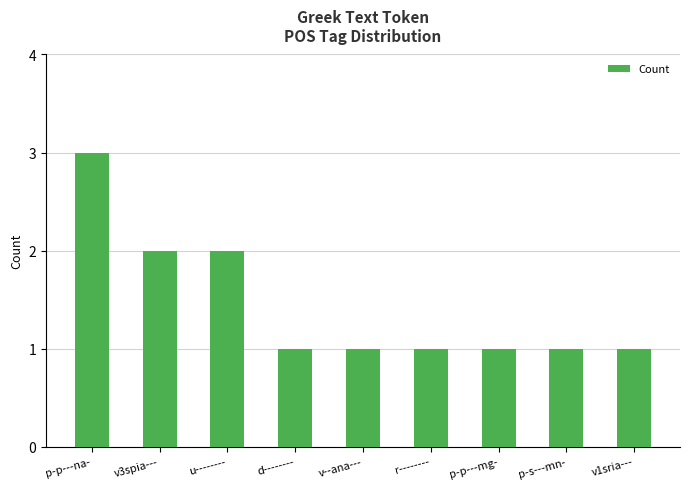

What is the label of the 4th bar from the right?

r--------